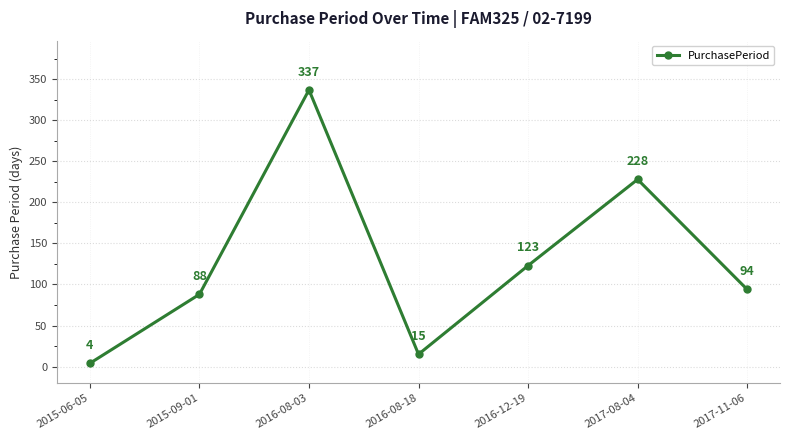

What is the label of the 4th point from the right?

2016-08-18